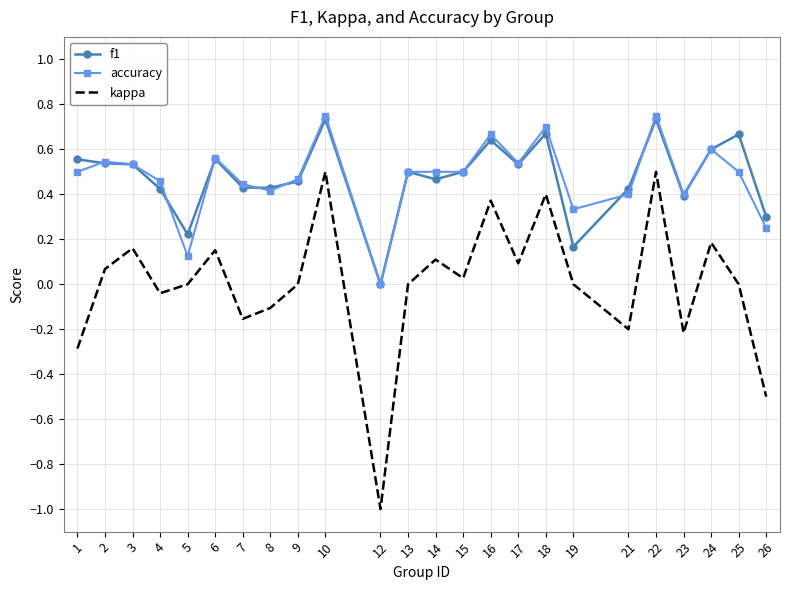

Which series has the largest range (max minus min)?

kappa